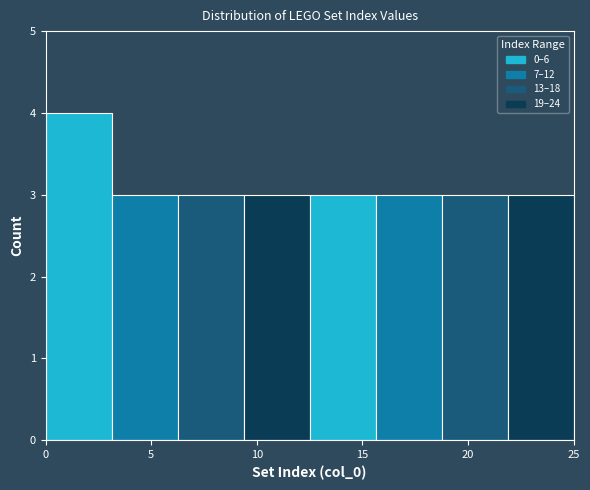

Reading left to right, transcribe this chart: for each bar, give the range it covers on the x-axis and its height. Neither the bar edges nor the heights are printed on the chart, so give them approximately, as read against the axes.

0.0 to 3.0: 4
3.0 to 6.5: 3
6.5 to 9.5: 3
9.5 to 12.5: 3
12.5 to 15.5: 3
15.5 to 19.0: 3
19.0 to 22.0: 3
22.0 to 25.0: 3